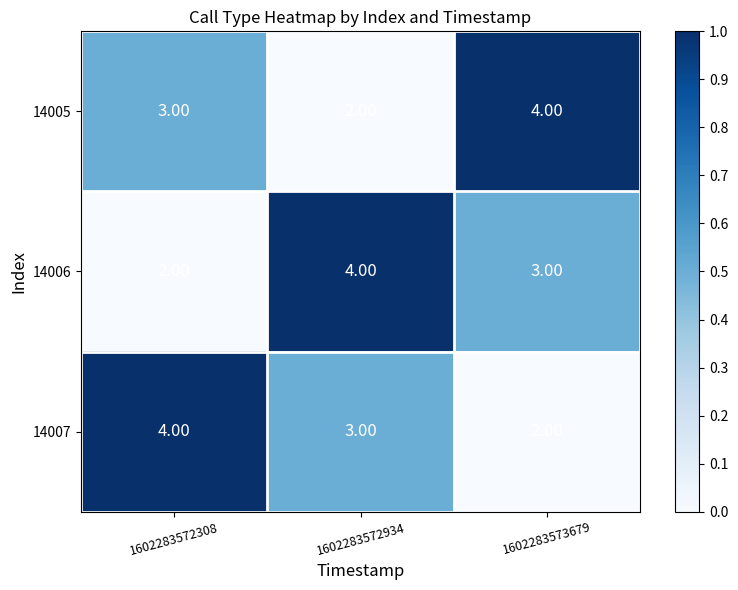

At how many categories does at least one series exceed 3?

3